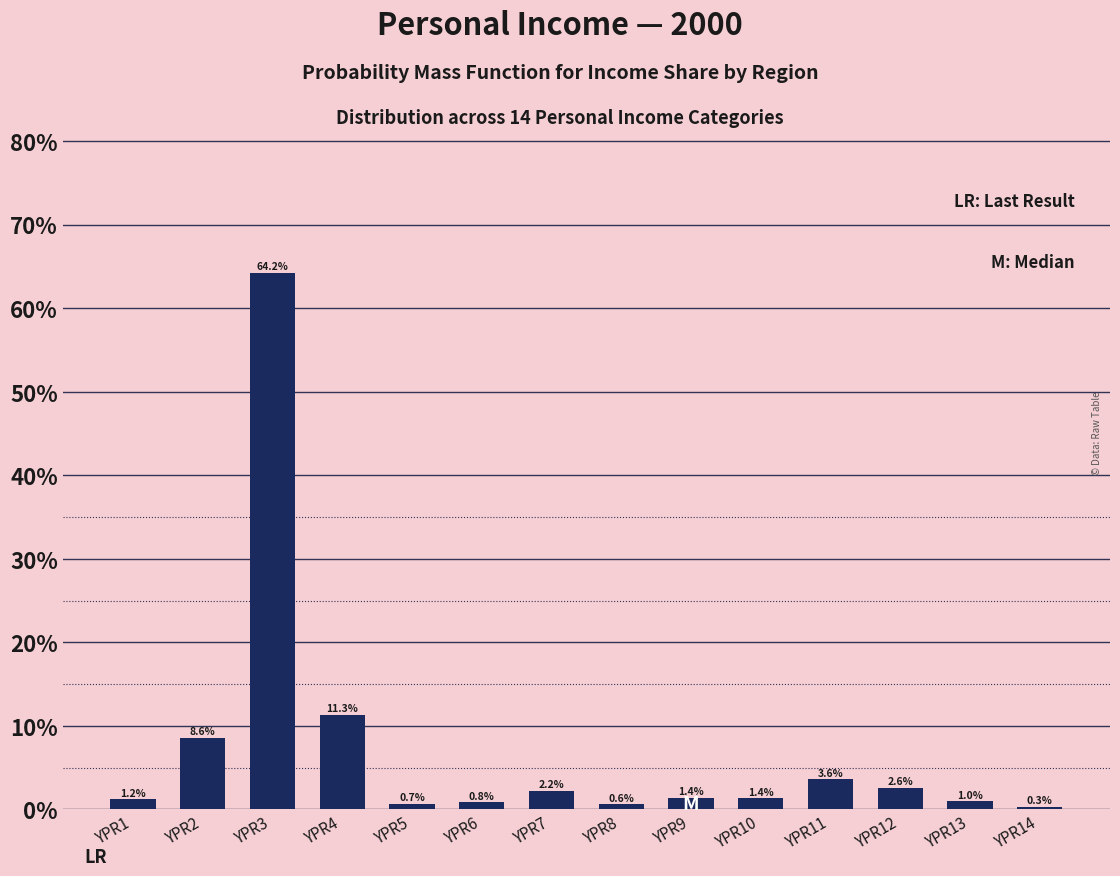

Reading left to right, list all the values displayed in this chart.

YPR1=1.2	YPR2=8.6	YPR3=64.2	YPR4=11.3	YPR5=0.7	YPR6=0.8	YPR7=2.2	YPR8=0.6	YPR9=1.4	YPR10=1.4	YPR11=3.6	YPR12=2.6	YPR13=1.0	YPR14=0.3